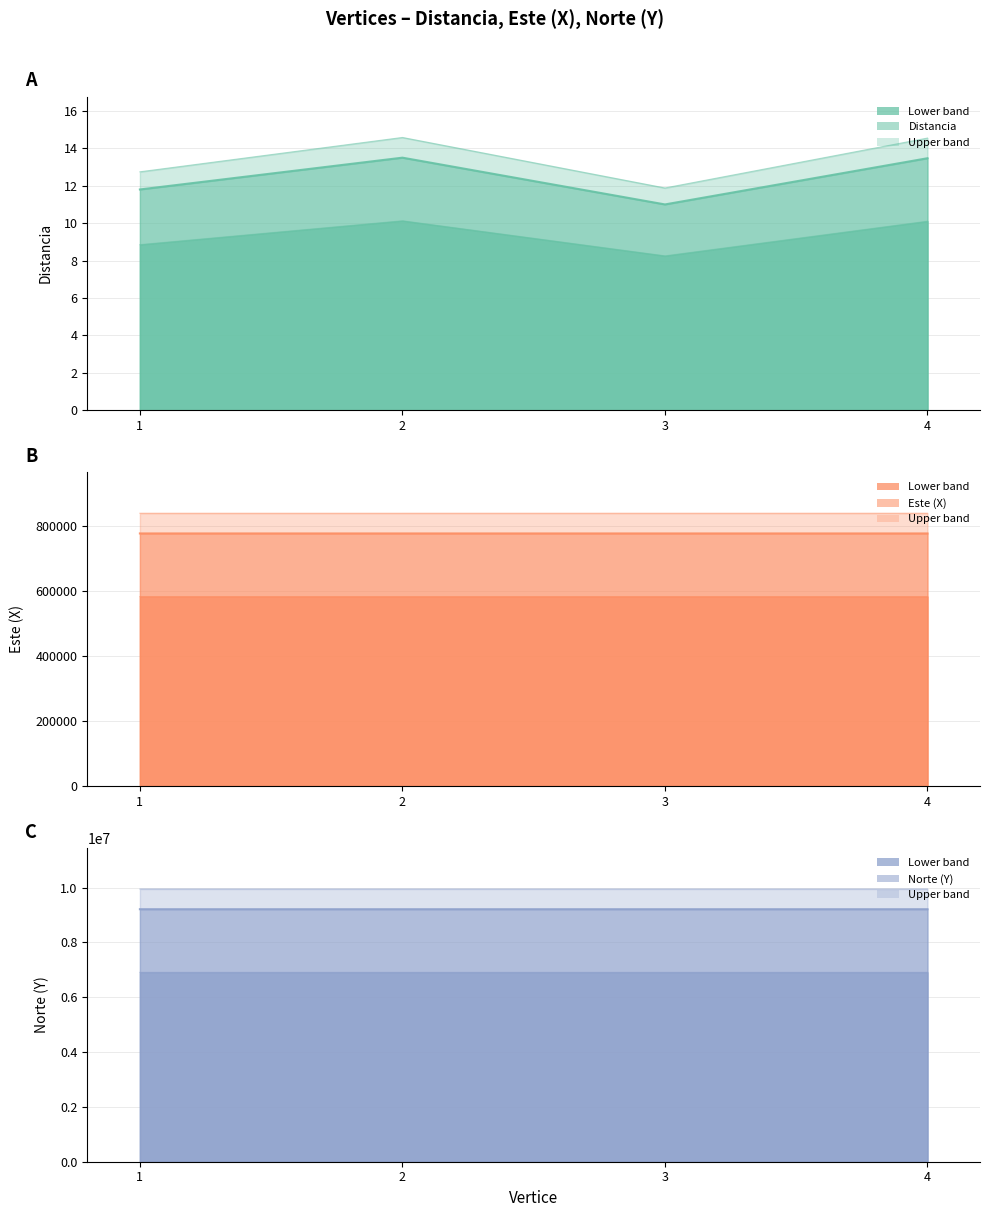

How many data points in Este (X) are less than 777235?

2